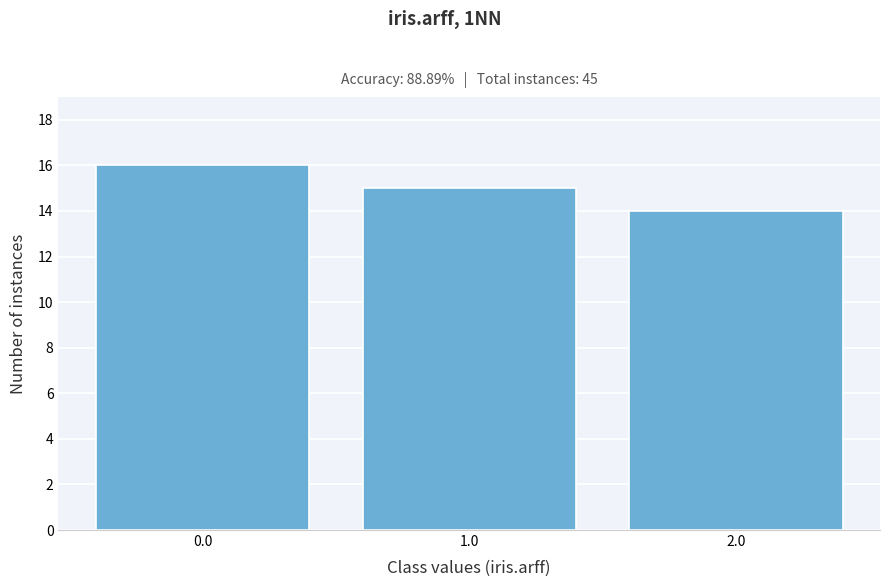

Reading left to right, transcribe all the data shown in this chart.

0.0=16	1.0=15	2.0=14